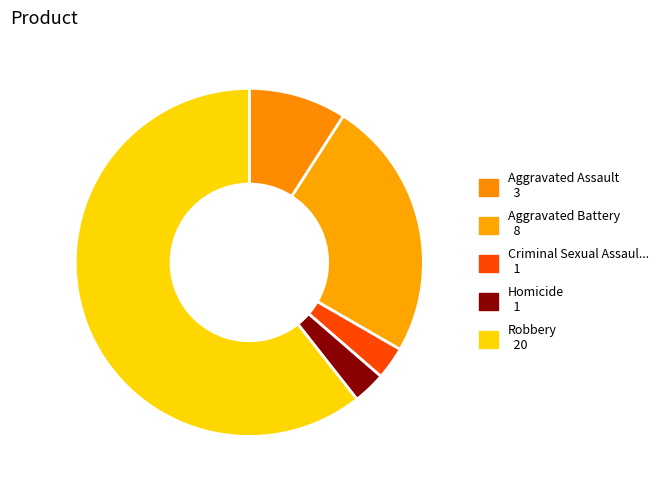

How many slices are in this pie chart?

5